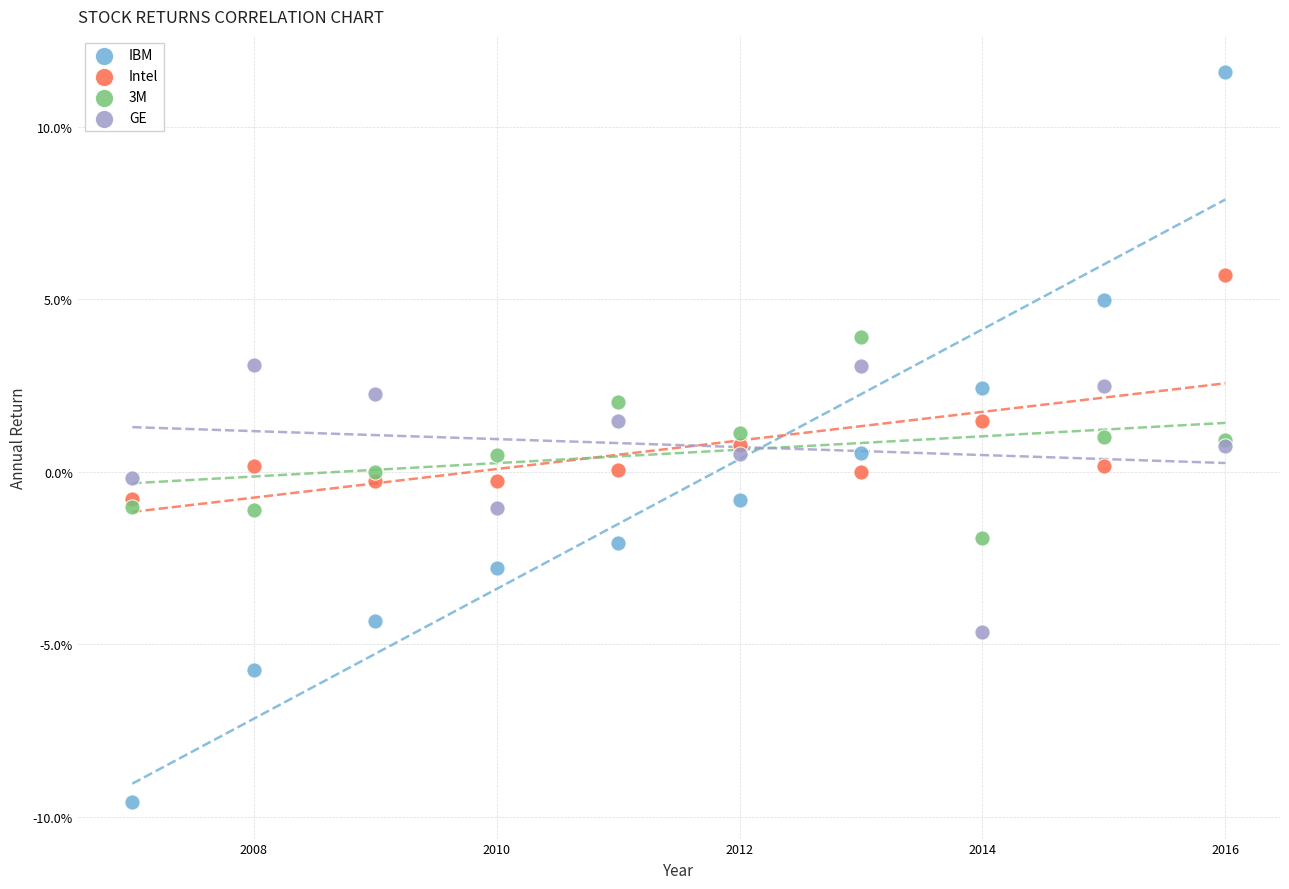

What are all the series names shown in the legend?

IBM, Intel, 3M, GE